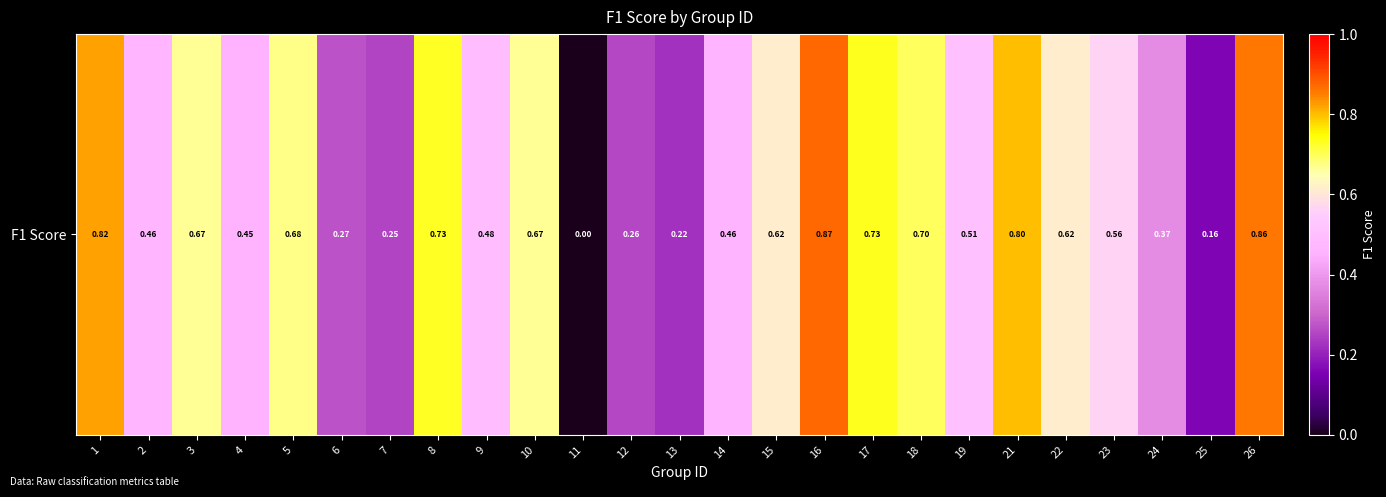

How many data points does each series have?

25